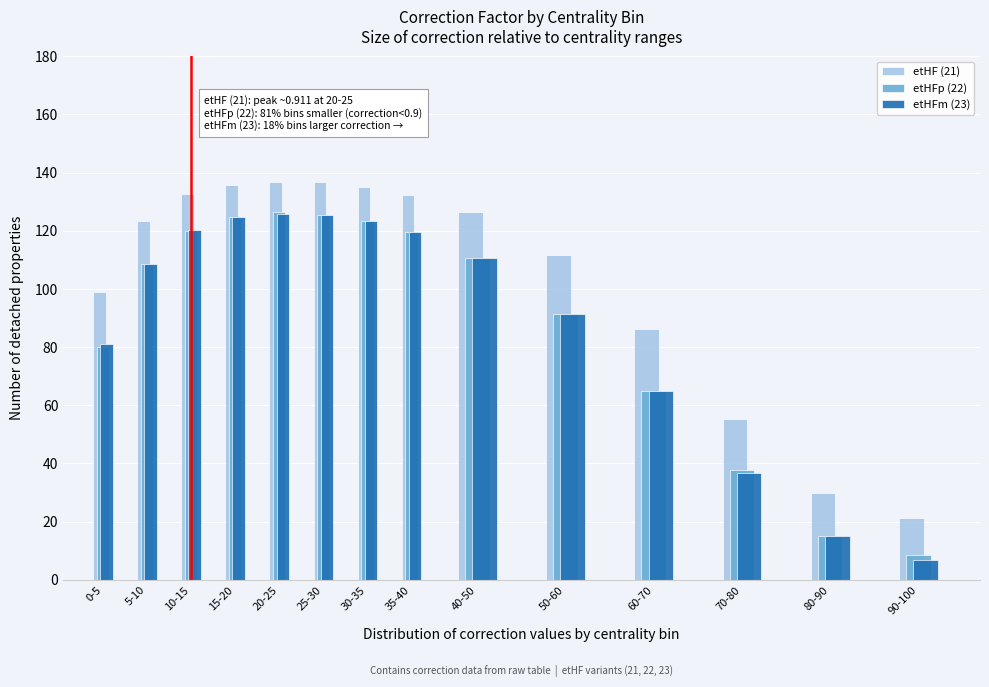

Which category has the lowest value in the etHFp (22) series?

90-100